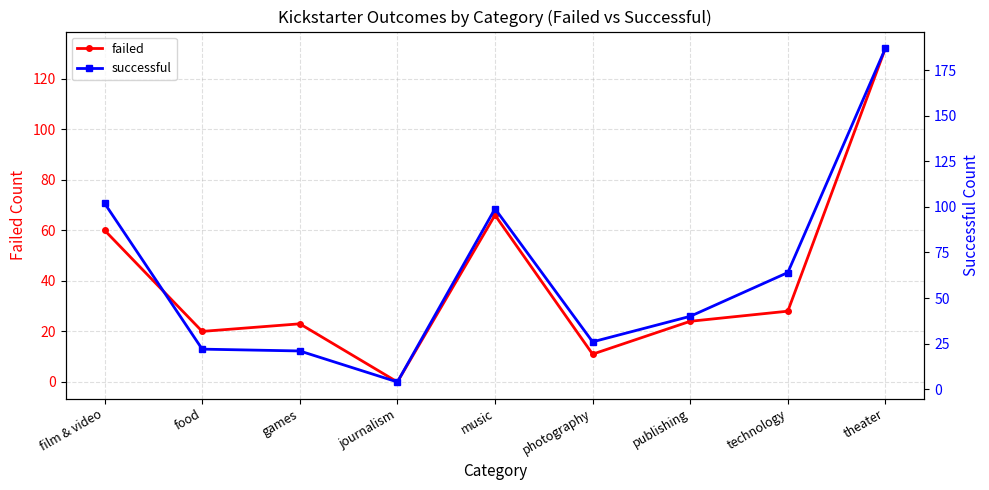

At how many categories does at least one series exceed 115?

1